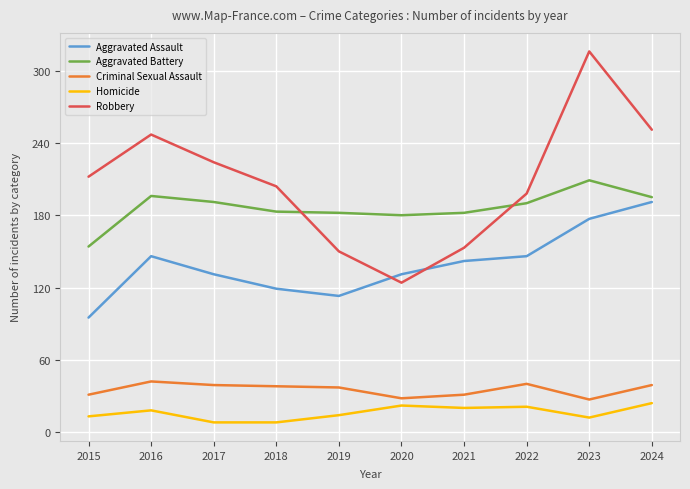

Rank the series by their maximum value, from lowest to highest.

Homicide, Criminal Sexual Assault, Aggravated Assault, Aggravated Battery, Robbery